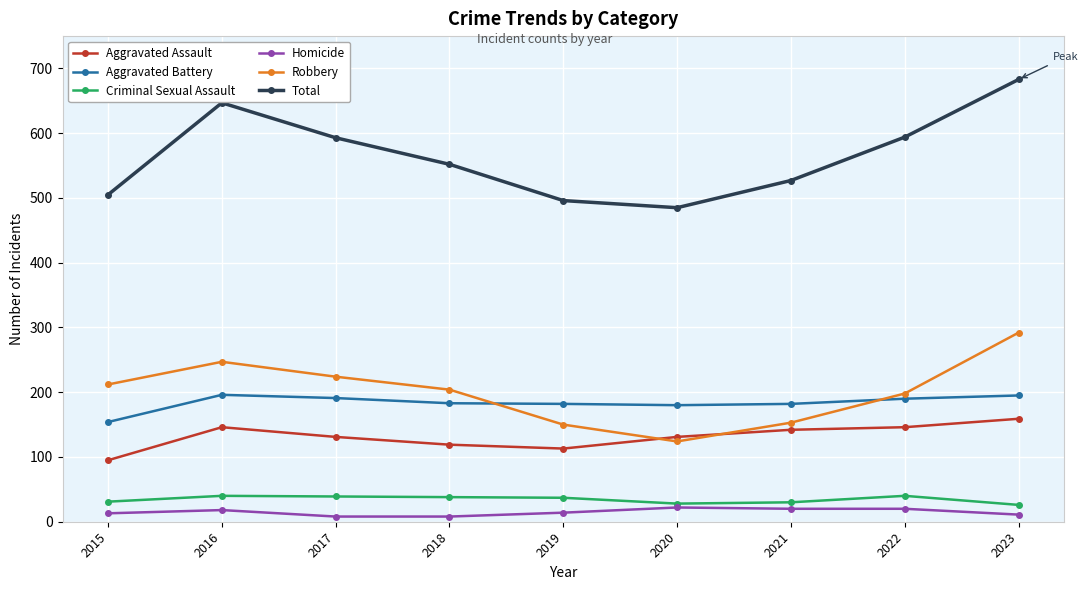

The Homicide series shows 22 at 2020. True or false?

True